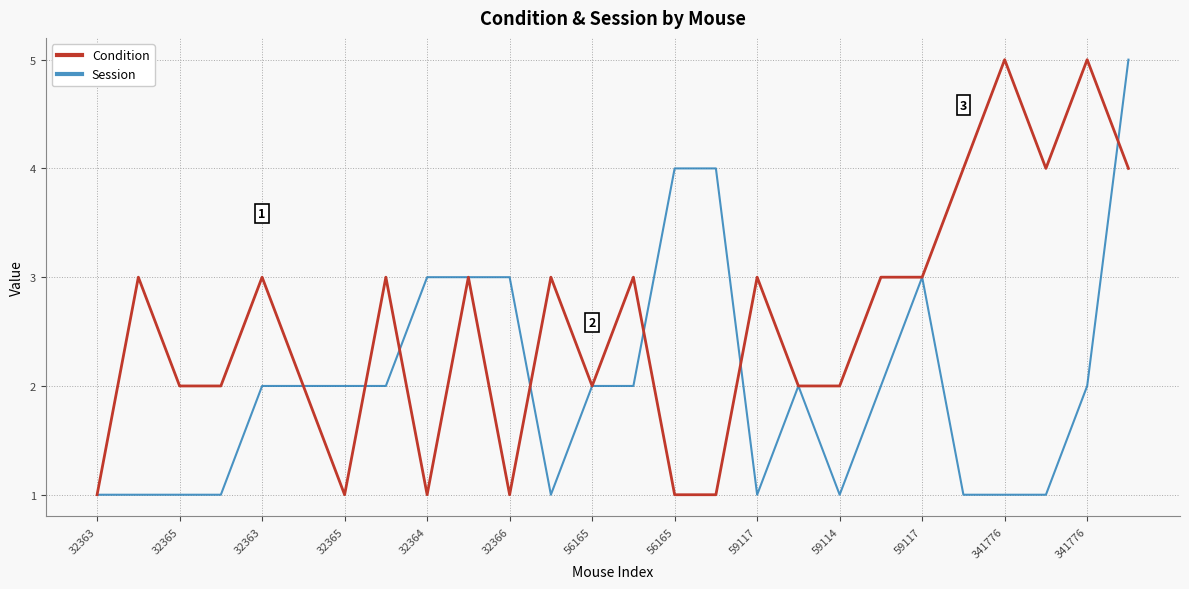

List the series in order of their overall mean, lowest first.

Session, Condition